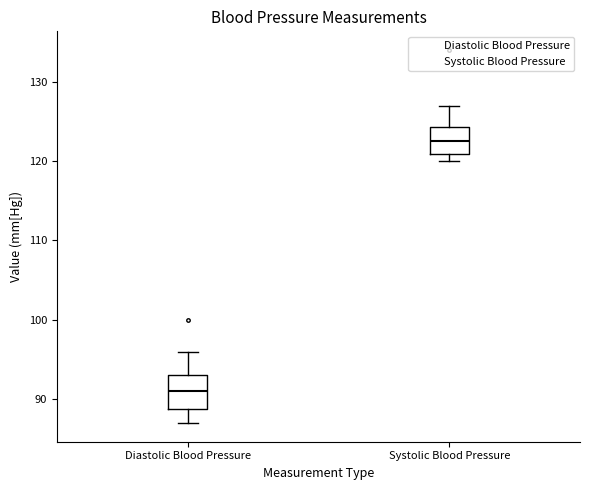

Where is the upper edge of the box for Systolic Blood Pressure on the y-axis? The values are not printed on the chart, so give them approximately, as read against the axis.

124